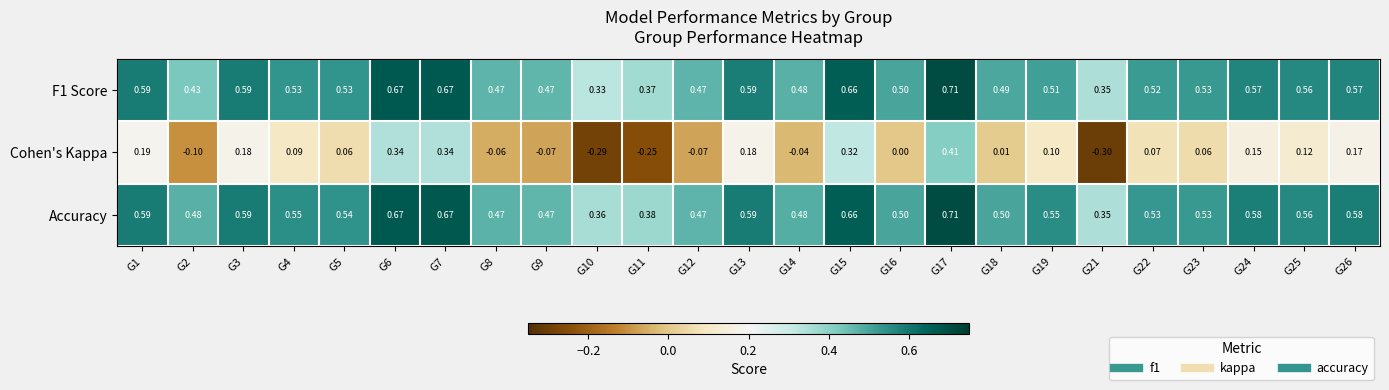

What is the total value across all series at G7?

1.7